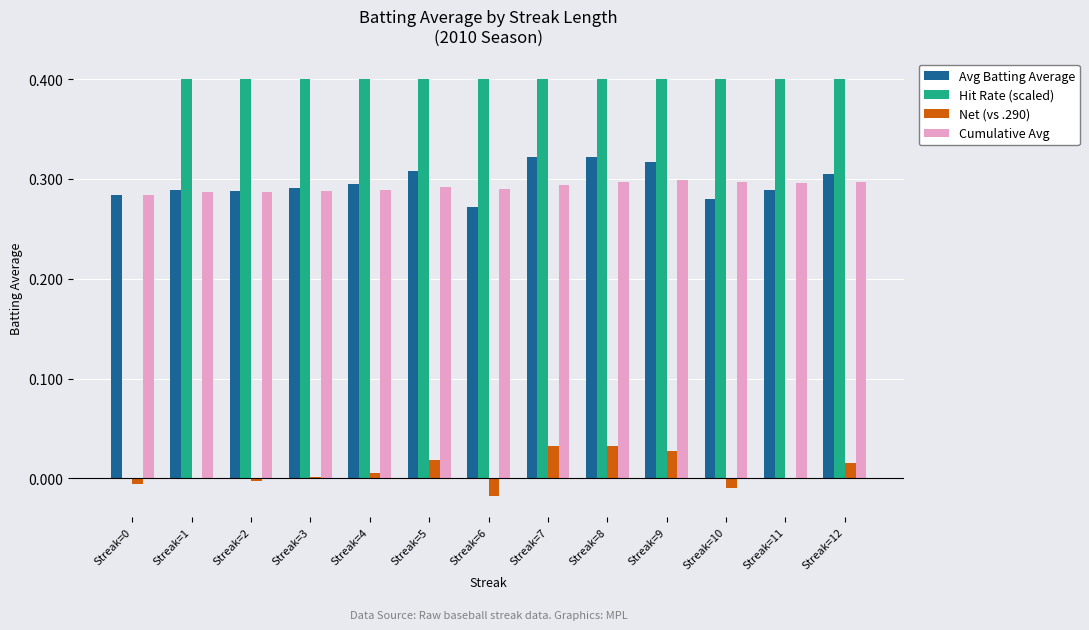

What is the sum of all Hit Rate (scaled) values?

4.8